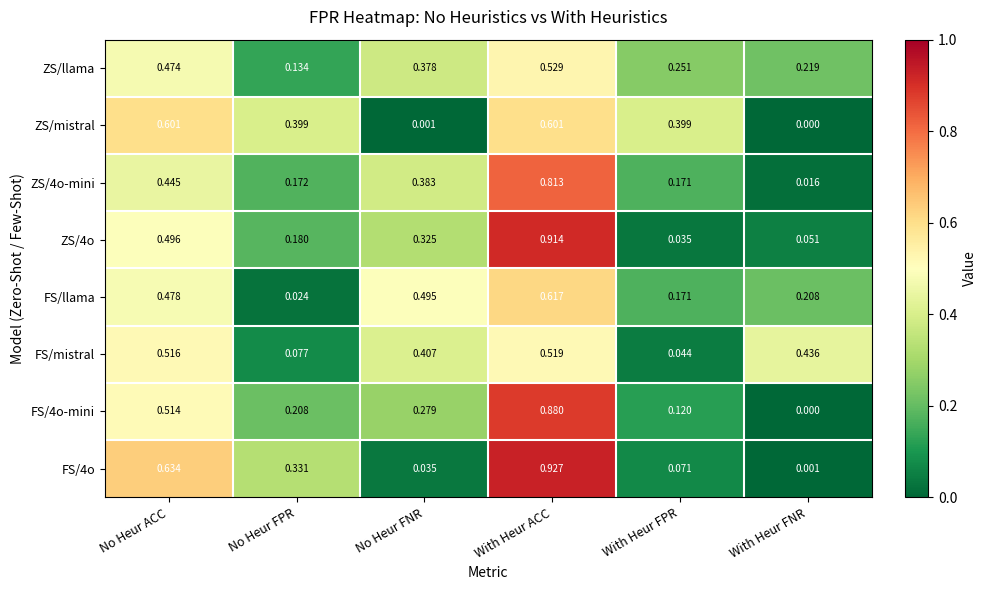

What is the total value across all series at No Heur FNR?

2.3